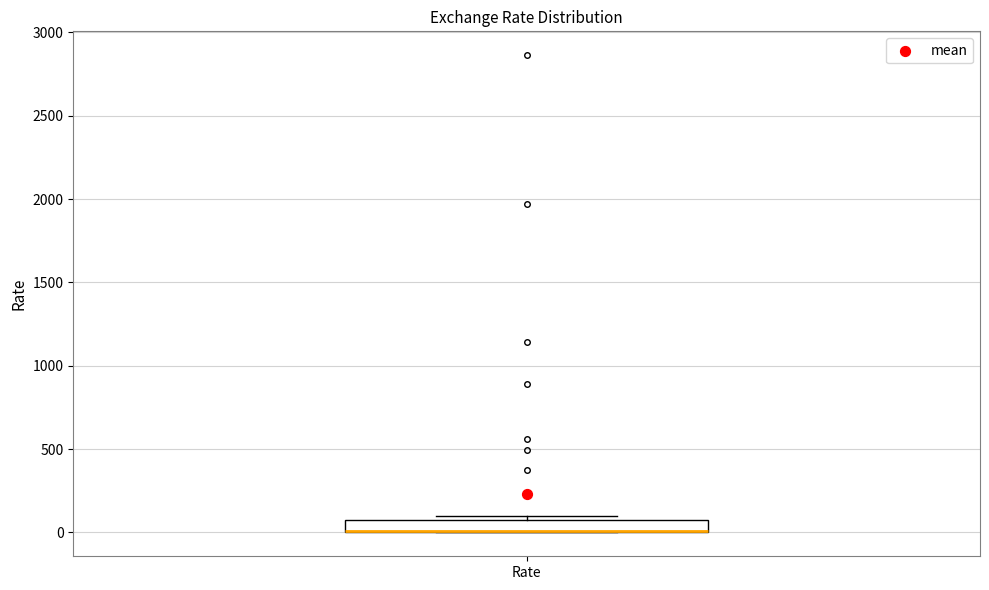

Where is the lower edge of the box for Rate on the y-axis? The values are not printed on the chart, so give them approximately, as read against the axis.

0